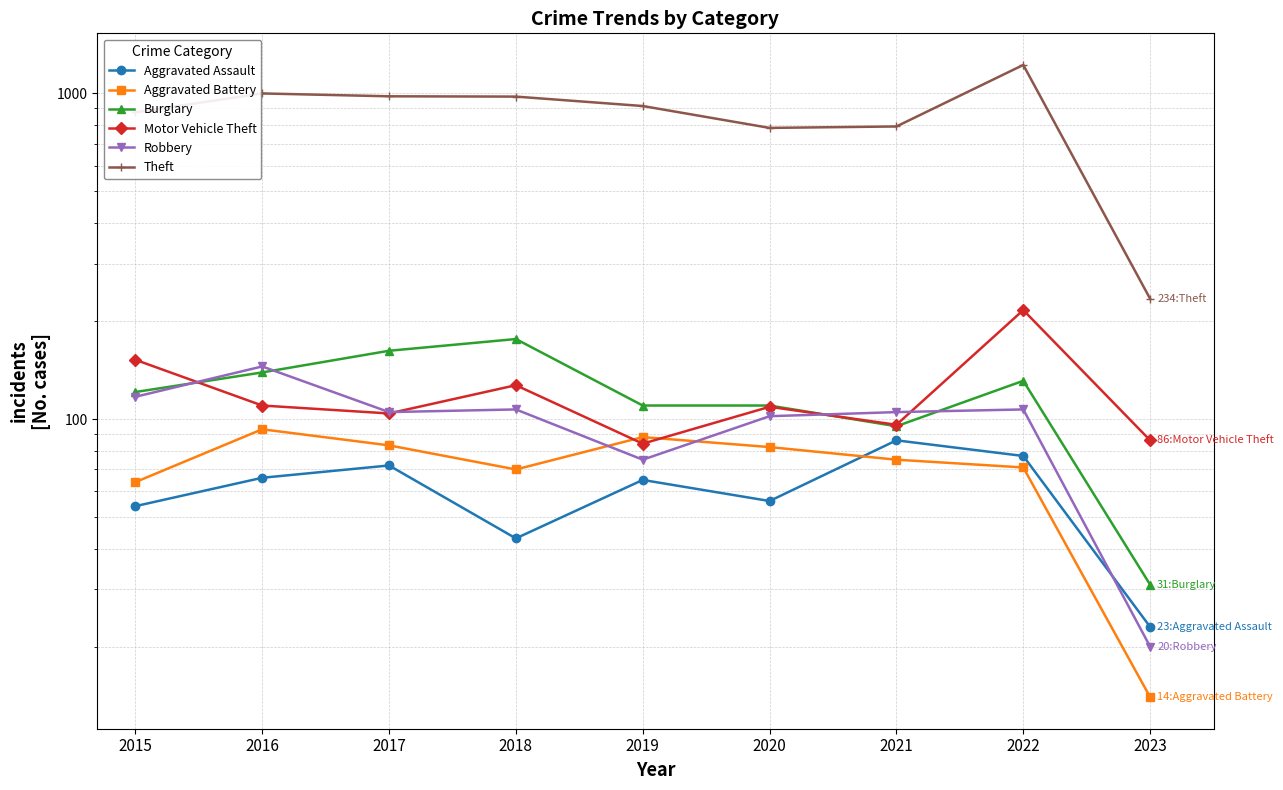

After their last crossing, which series has the higher values: Aggravated Assault or Robbery?

Aggravated Assault